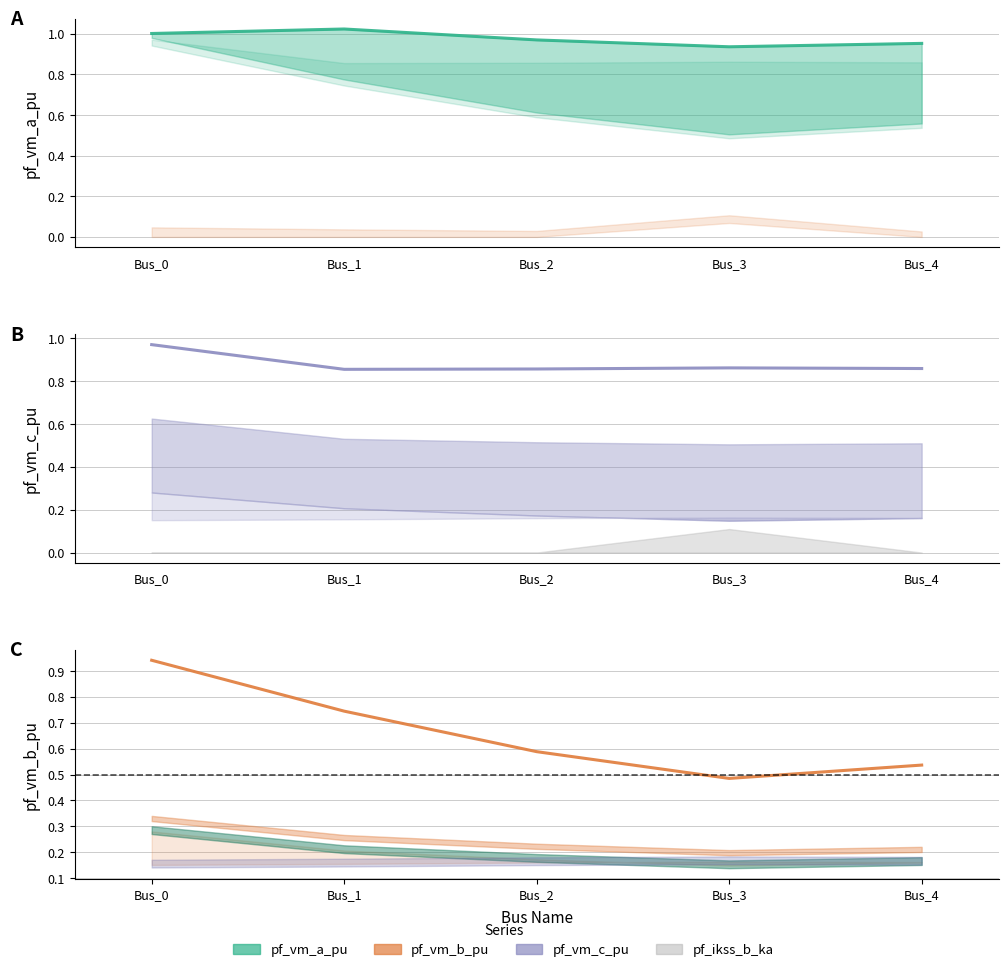

Count the number of categories in the chart.

5